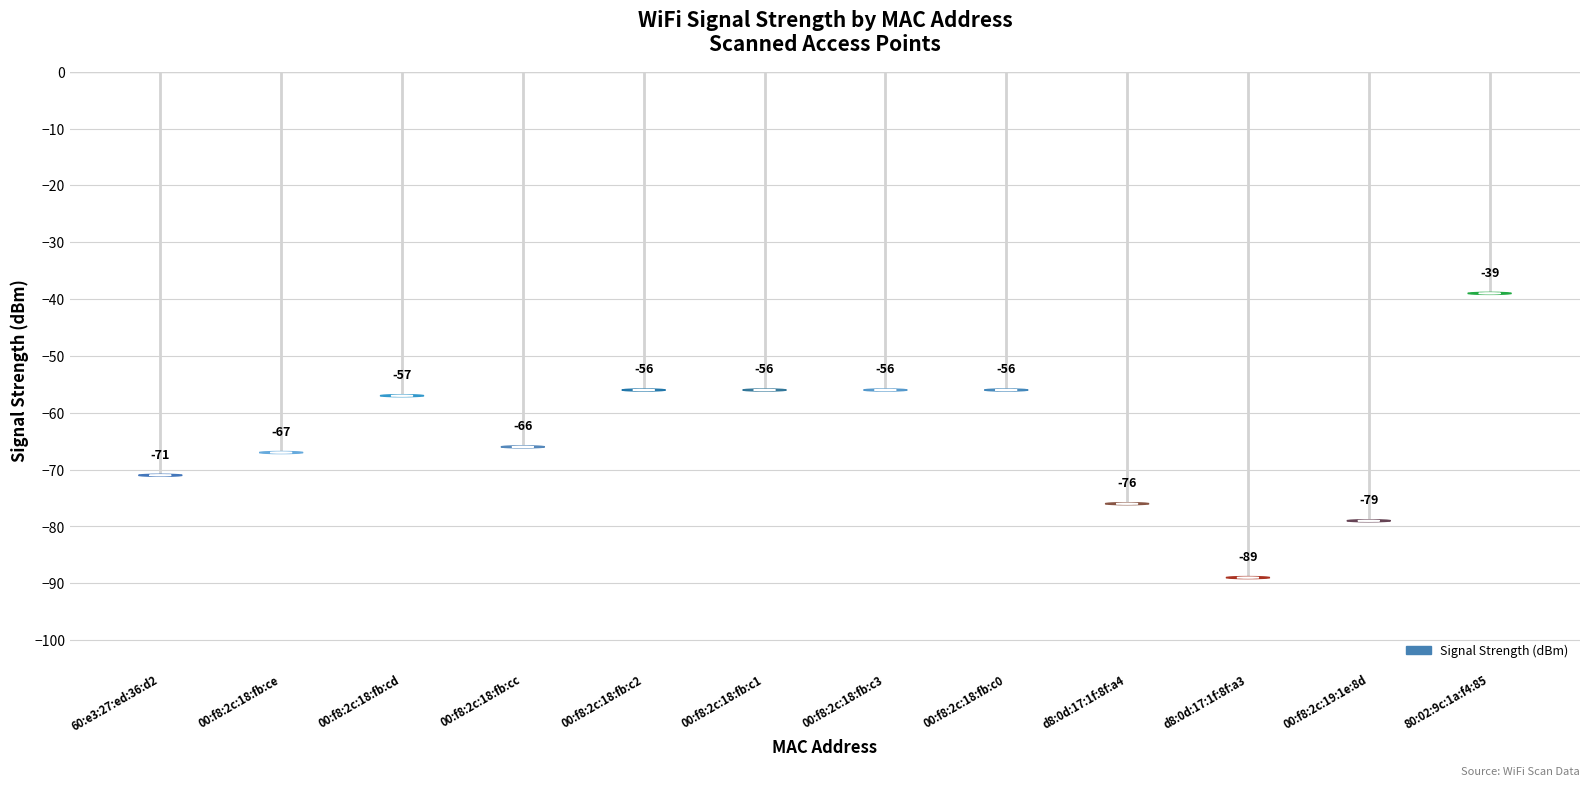

True or false: the data shows -56 at 00:f8:2c:18:fb:c1.

True